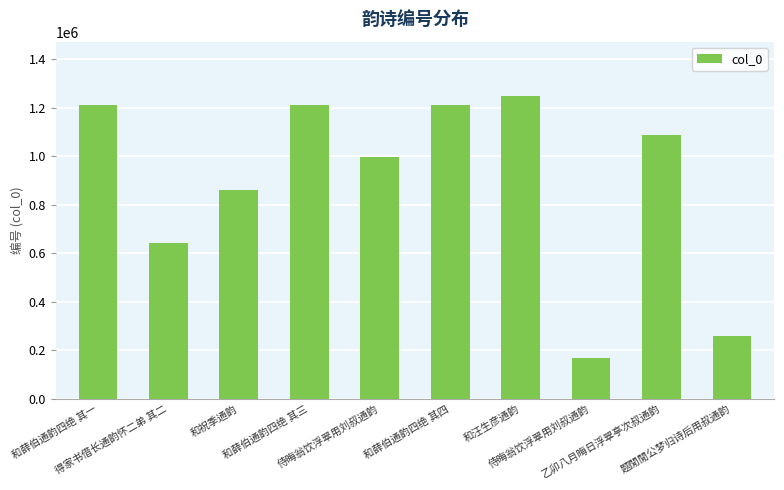

List the labels in order of value, largest first.

和汪生彦通韵, 和薛伯通韵四绝 其四, 和薛伯通韵四绝 其三, 和薛伯通韵四绝 其一, 乙卯八月晦日浮翠亭次叔通韵, 侍晦翁饮浮翠用刘叔通韵, 和祝季通韵, 得家书借长通韵怀二弟 其二, 题閒閒公梦归诗后用叔通韵, 侍晦翁饮浮翠用刘叔通韵